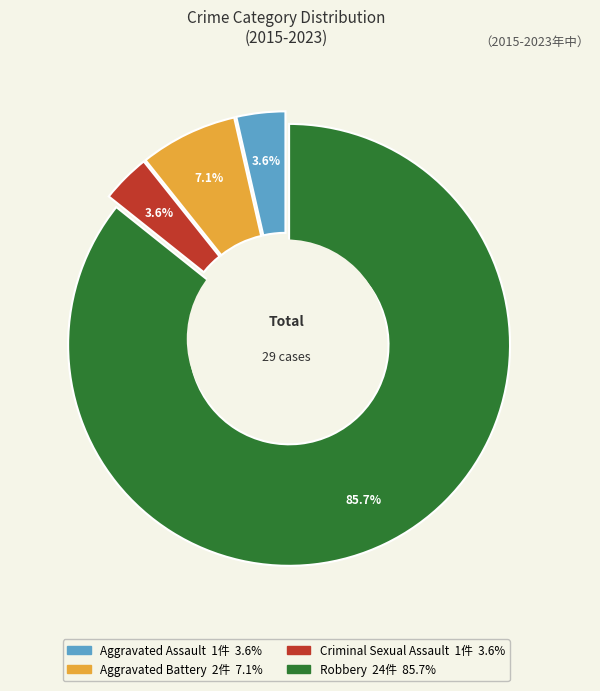

True or false: Criminal Sexual Assault accounts for 13% of the total.

False